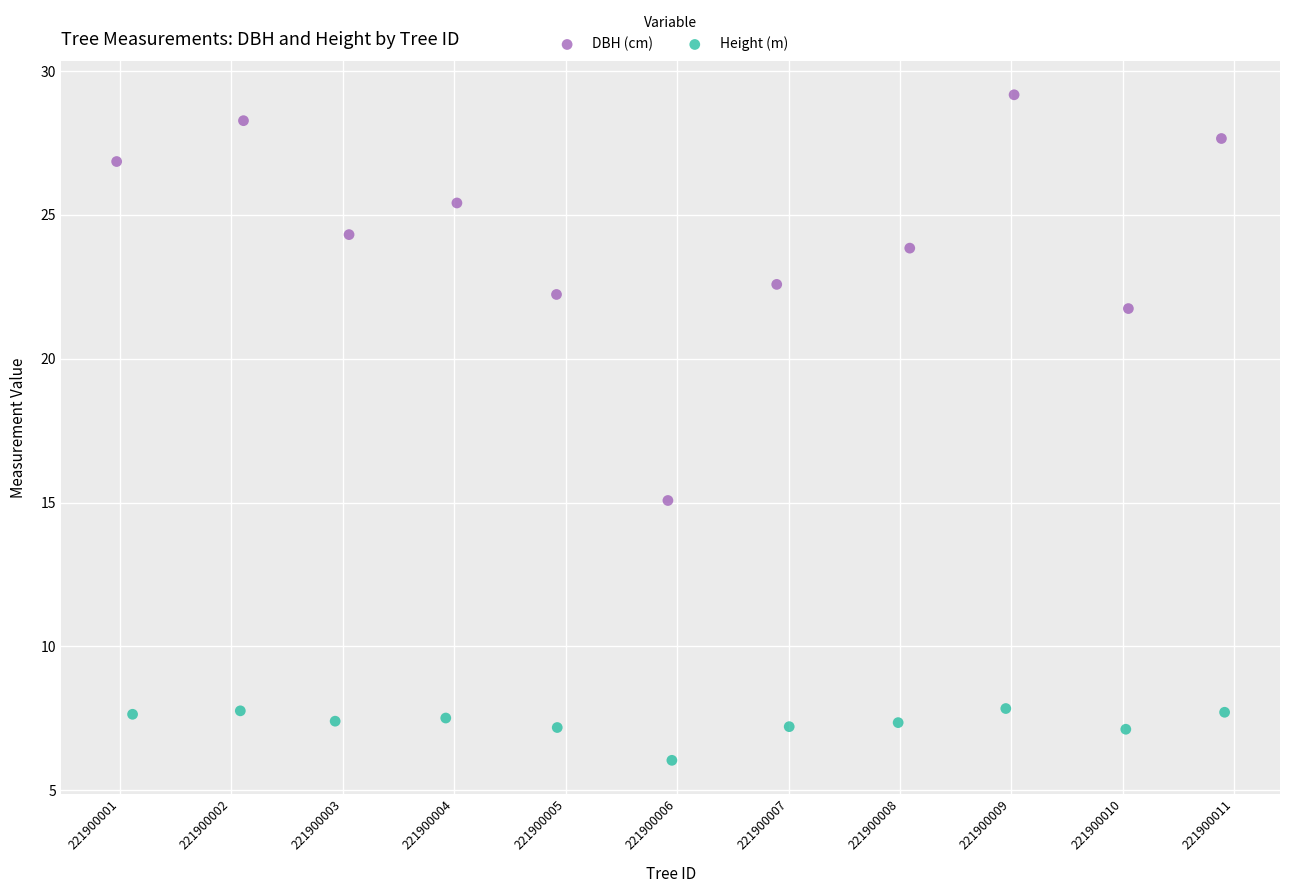

Which series reaches the minimum Y coordinate?

Height (m)